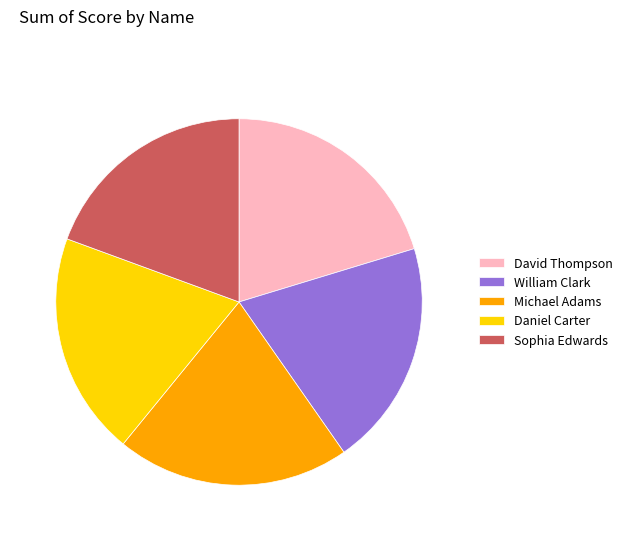

True or false: William Clark accounts for 20% of the total.

True